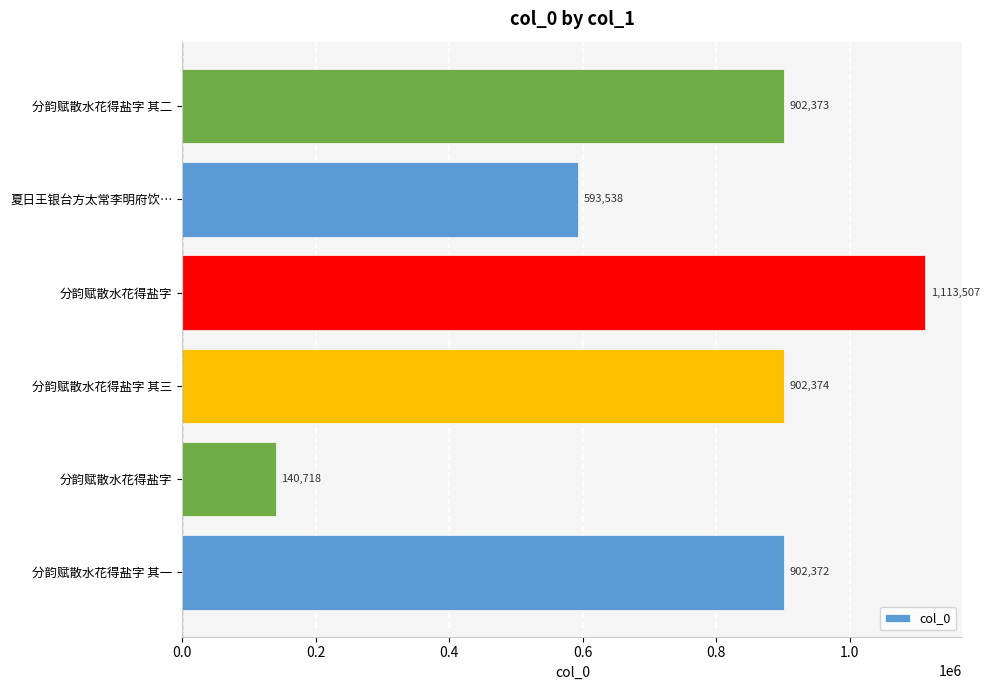

How many bars are there in total?

6